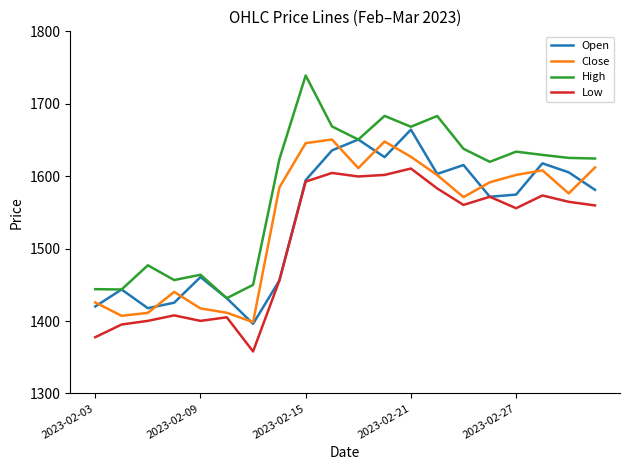

What is the greatest value displayed?

1739.0